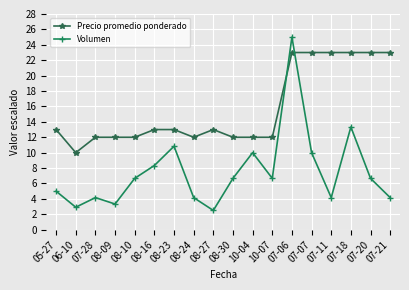

At 07-07, list the series in order from smallest to largest.

Volumen, Precio promedio ponderado